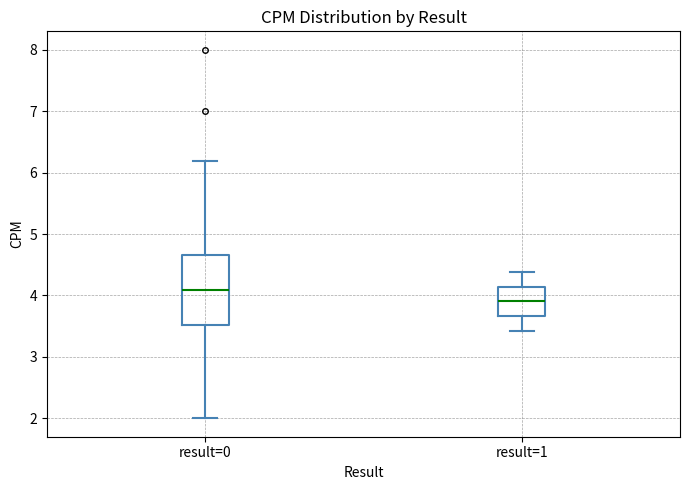

Reading left to right, transcribe this box plot: for each box, give where its median line is, the range the box spans, and where its two whiskers end, as read against the y-axis. The values are not printed on the chart, so give them approximately, as read against the axis.

result=0: median 4.1, box 3.5 to 4.7, whiskers 2.0 to 6.2
result=1: median 3.9, box 3.7 to 4.1, whiskers 3.4 to 4.4